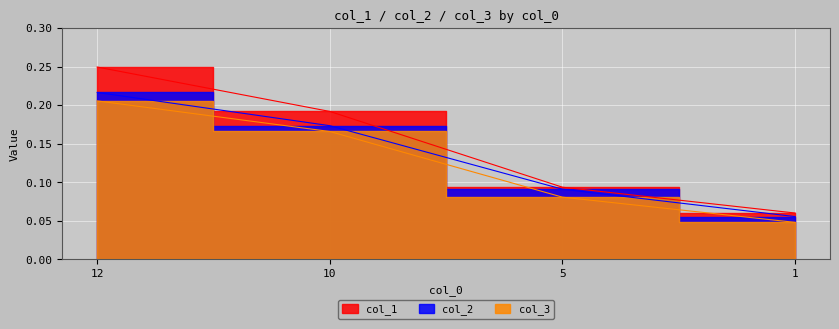

True or false: col_1 and col_2 cross at least once.

False